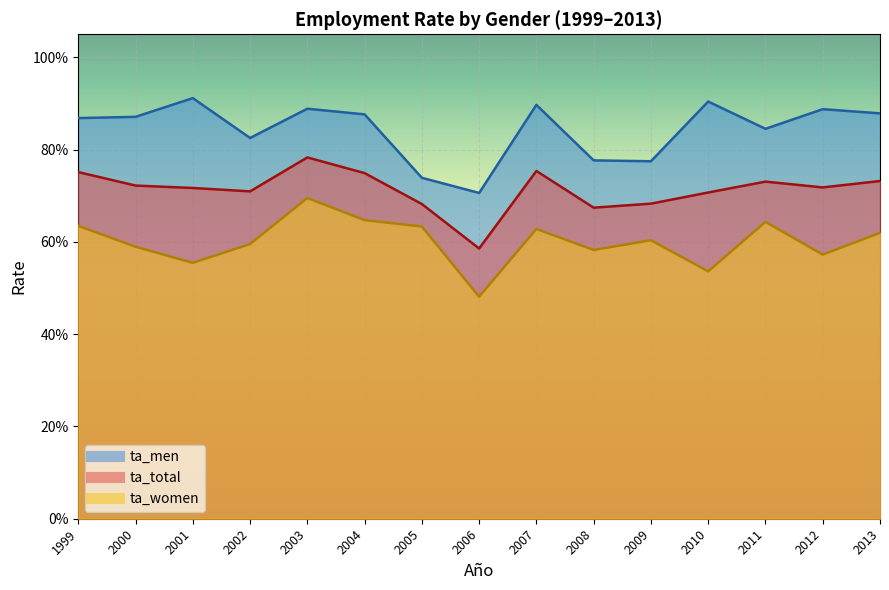

The ta_women series shows 0.6 at 2004. True or false?

True